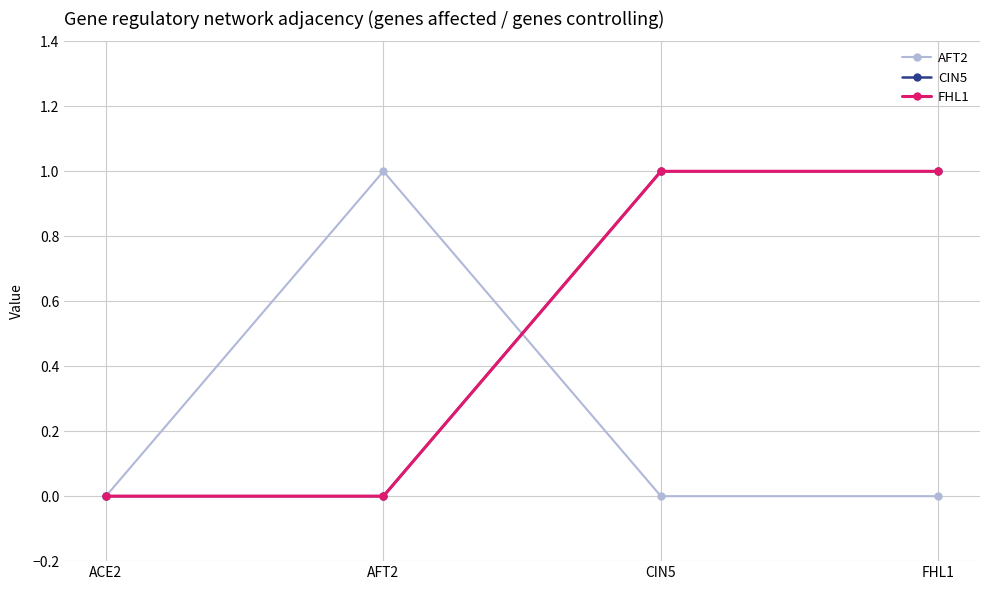

Reading left to right, extract all data points from this chart.

AFT2: 0	1	0	0
CIN5: 0	0	1	1
FHL1: 0	0	1	1